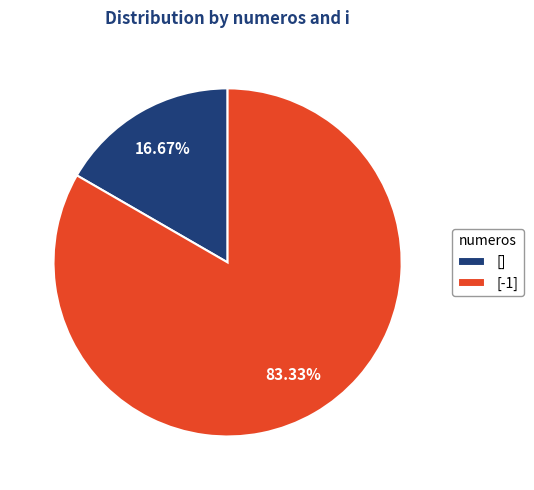

Which has a higher value, [] or [-1]?

[-1]